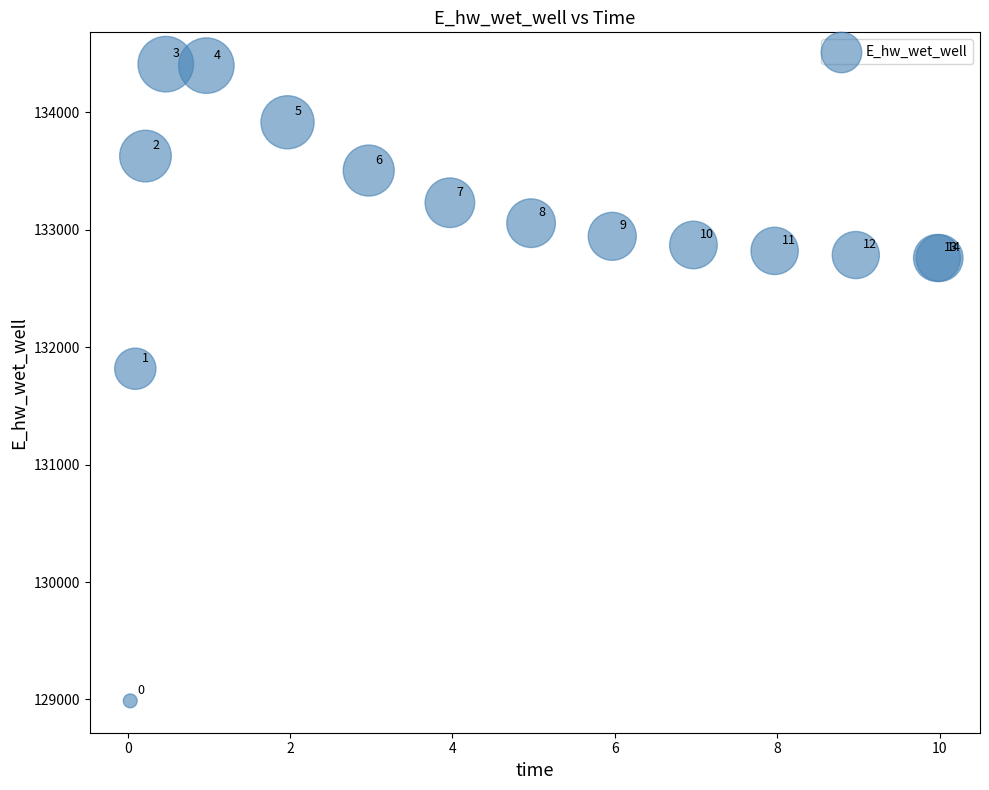

What Y value in the scatter plot is closest to 131697?

131815.1